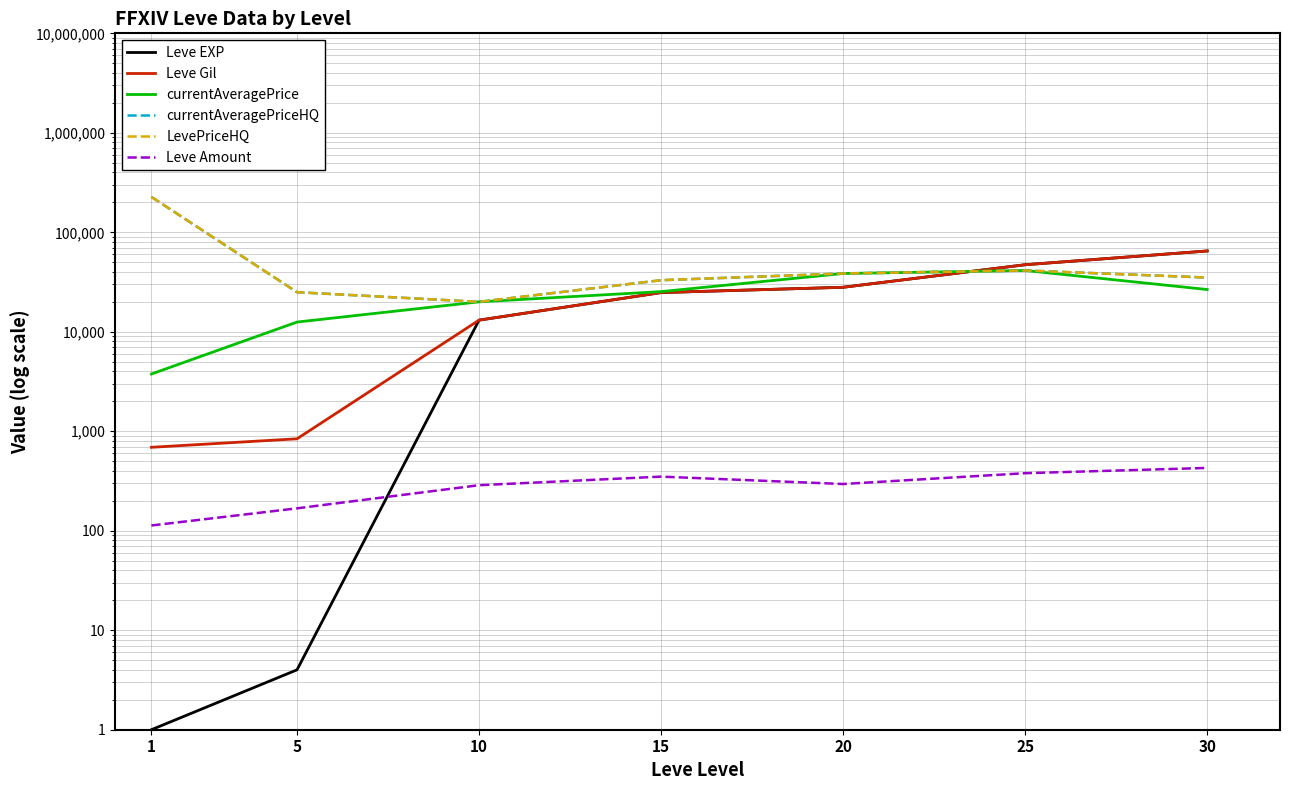

Where does the LevePriceHQ series first go above 35093?

1